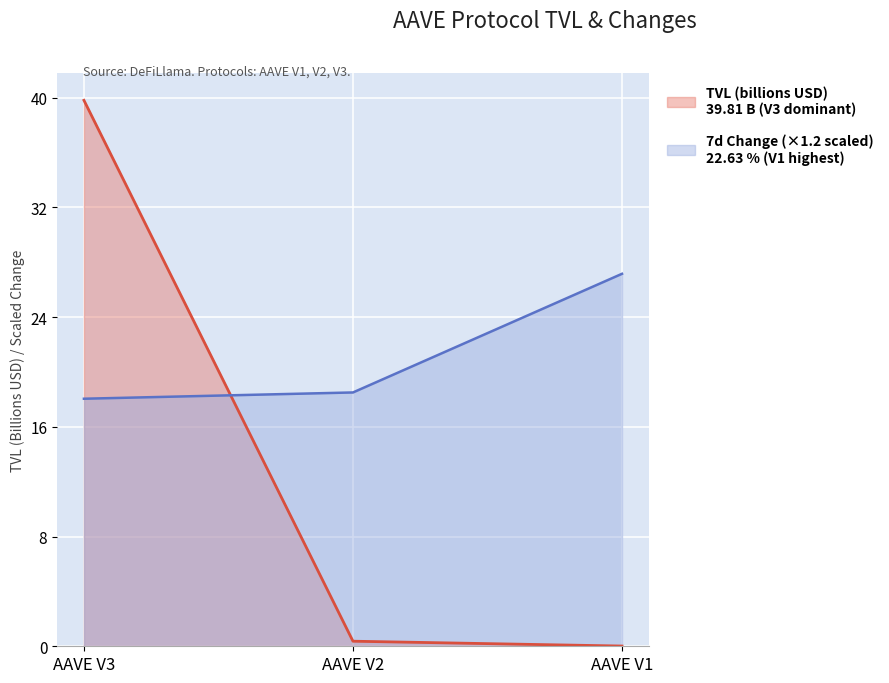

Rank the series by their maximum value, from lowest to highest.

change_7d, tvl